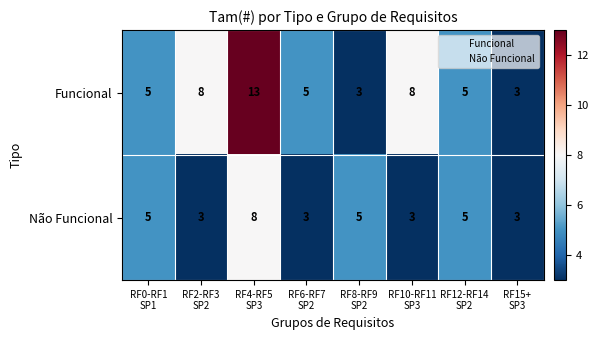

At RF4-RF5
SP3, list the series in order from smallest to largest.

Não Funcional, Funcional